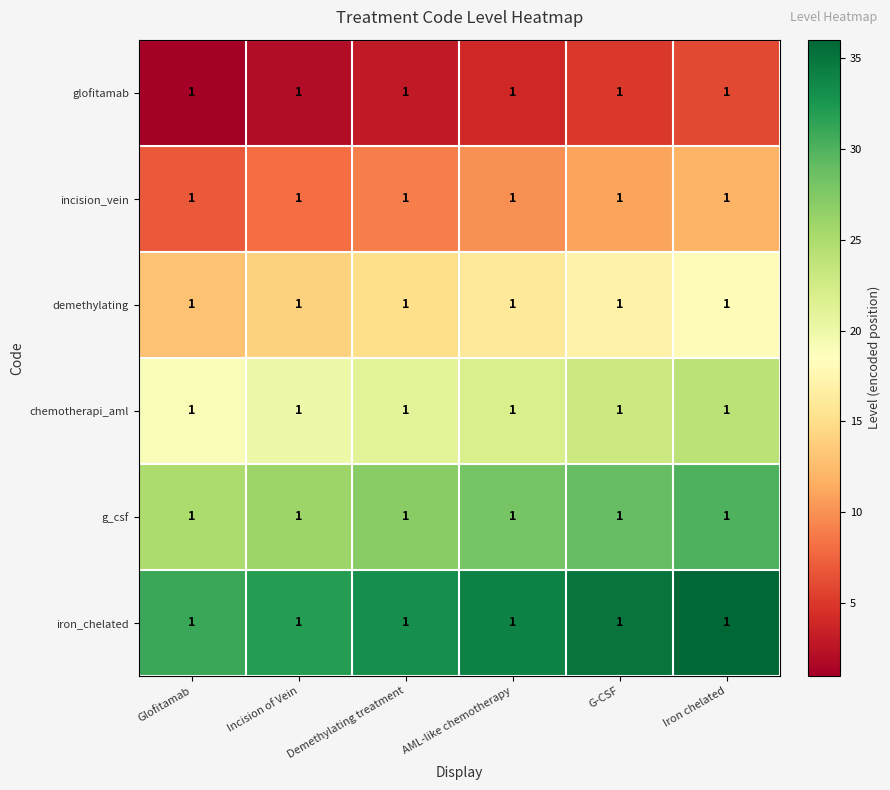

What is the sum of the glofitamab values at G-CSF and AML-like chemotherapy?

9